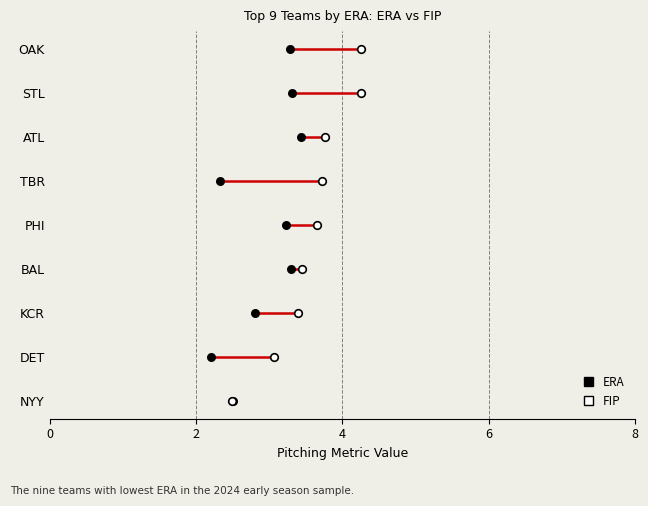

Which series reaches the minimum Y coordinate?

ERA